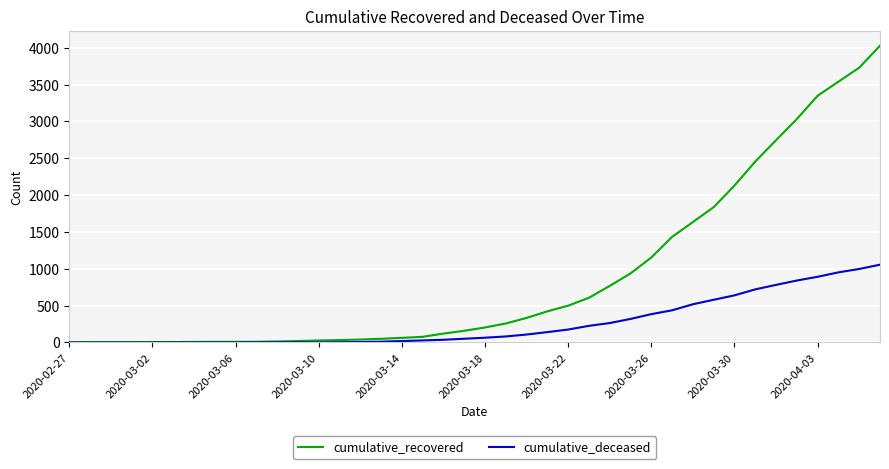

Which series has the widest spread of values?

cumulative_recovered